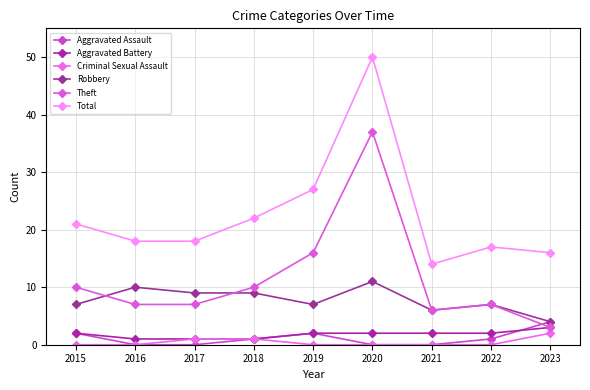

How many data points does each series have?

9